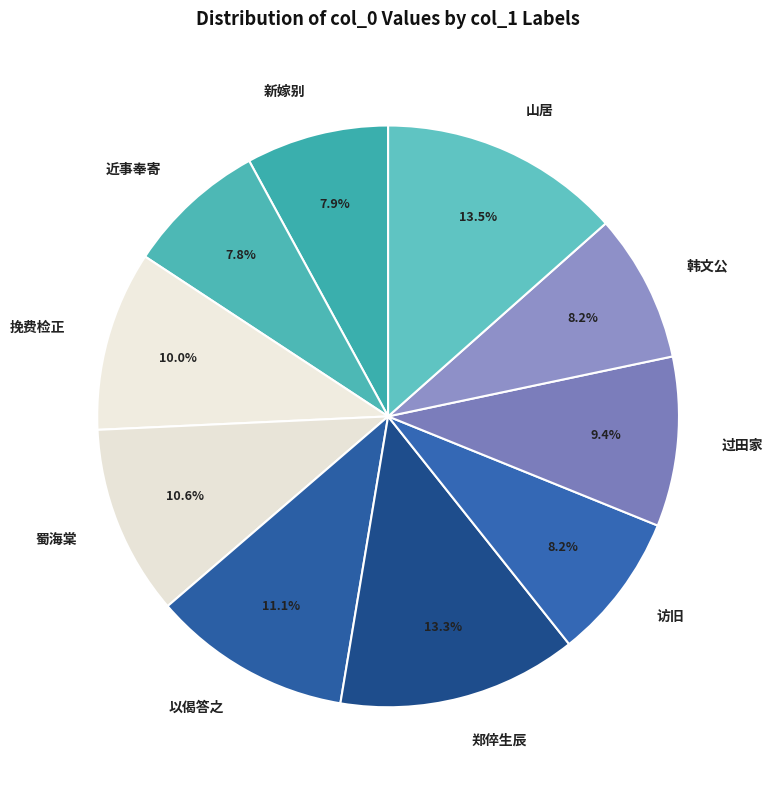

What is the ratio of the value at 蜀海棠 to the value at 近事奉寄?

1.4